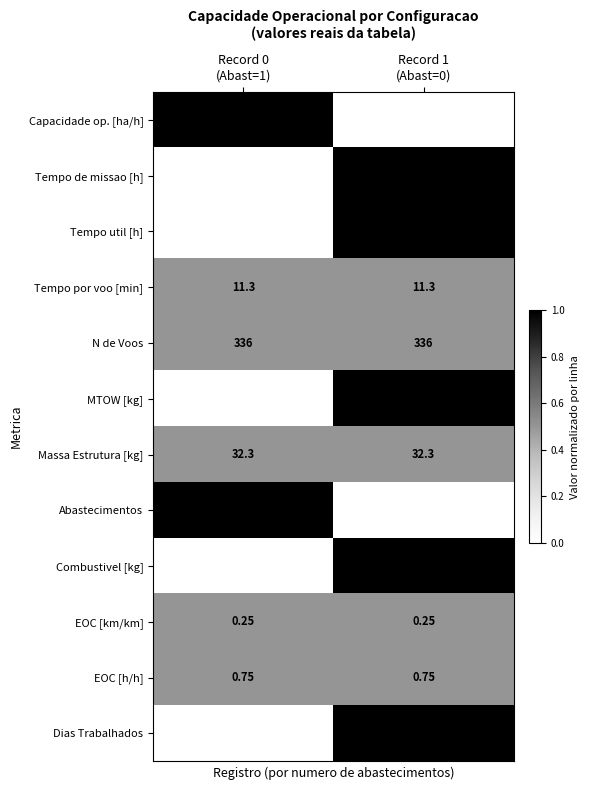

Which series has the largest total across all categories?

N de Voos